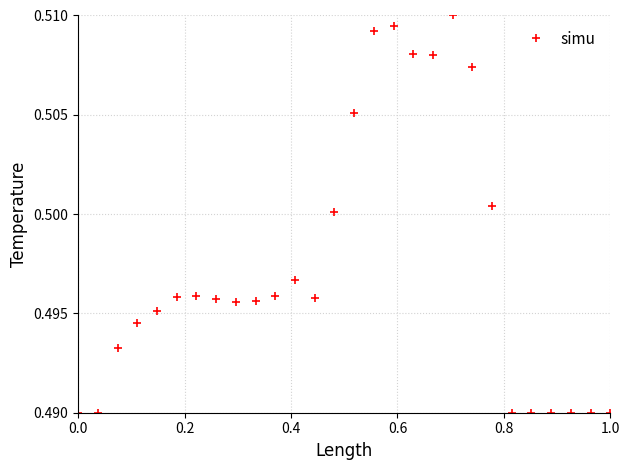

Count the values in the range 0 to 1.

28